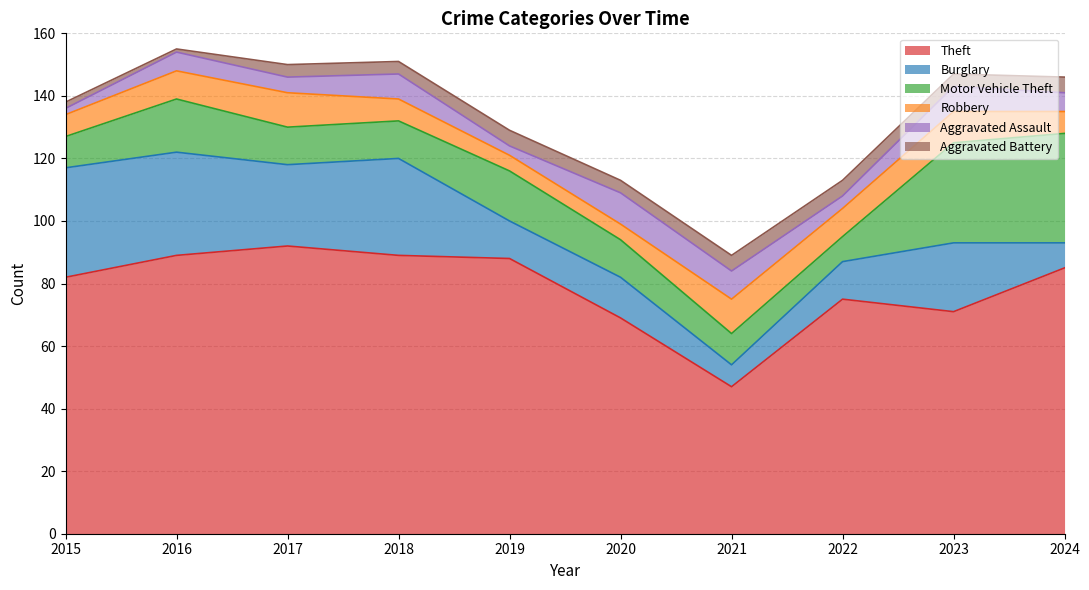

True or false: Burglary has more than 1 interior local peaks.

True